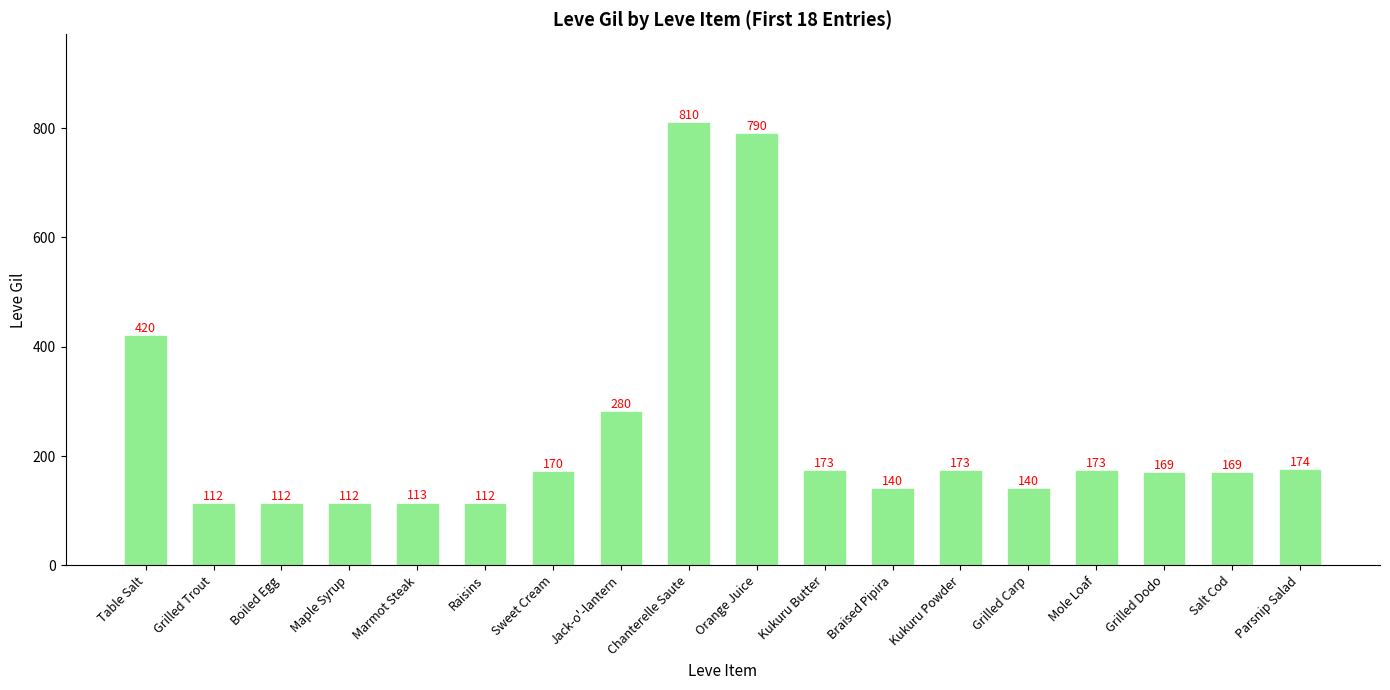

What is the change in value from Maple Syrup to Sweet Cream?

+58